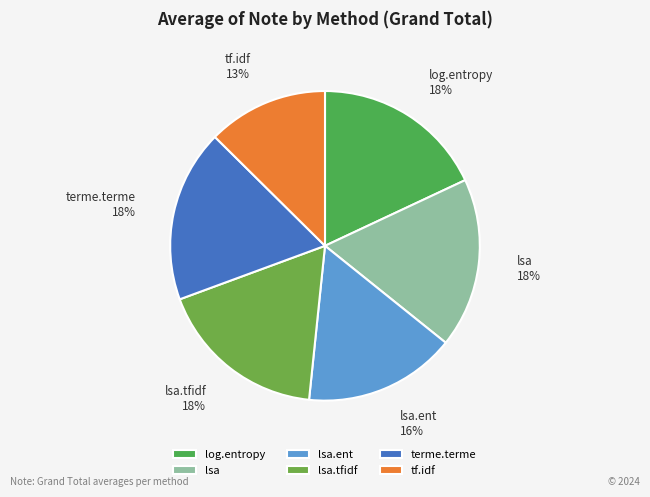

Do lsa.ent and tf.idf together represent more than half of the pie?

No